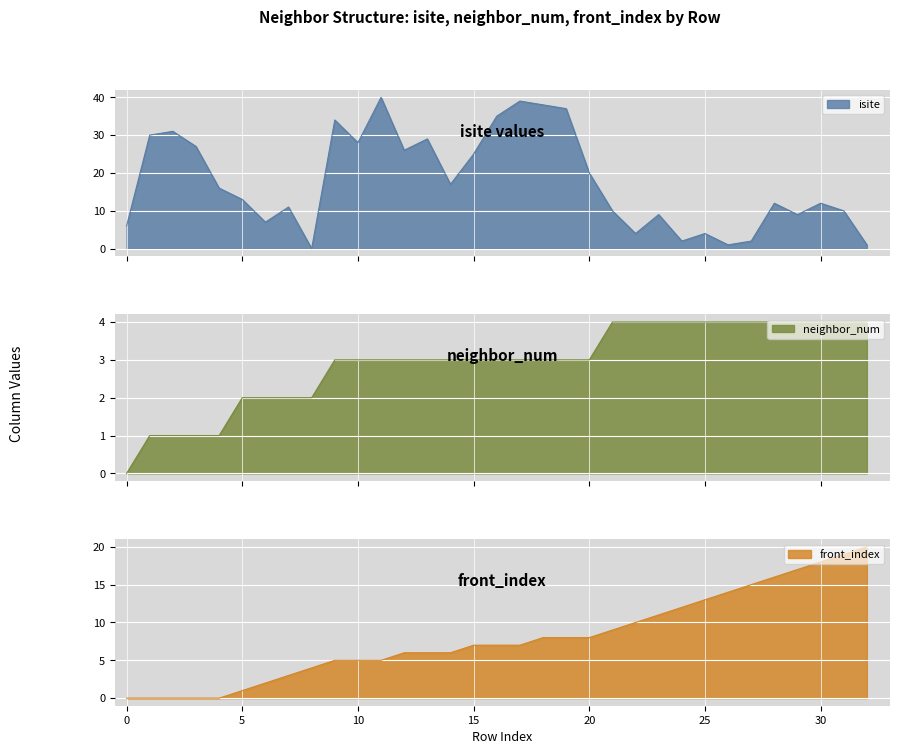

How many distinct data groups are displayed?

3